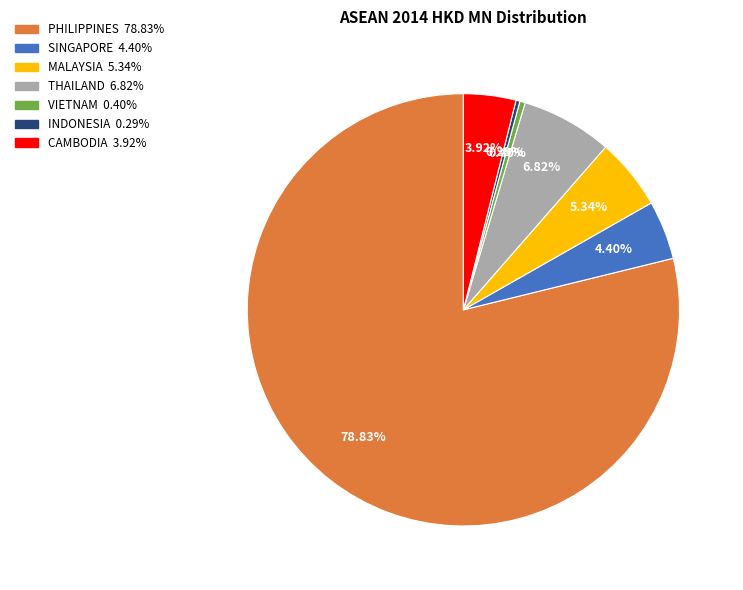

How many segments does this pie chart have?

7